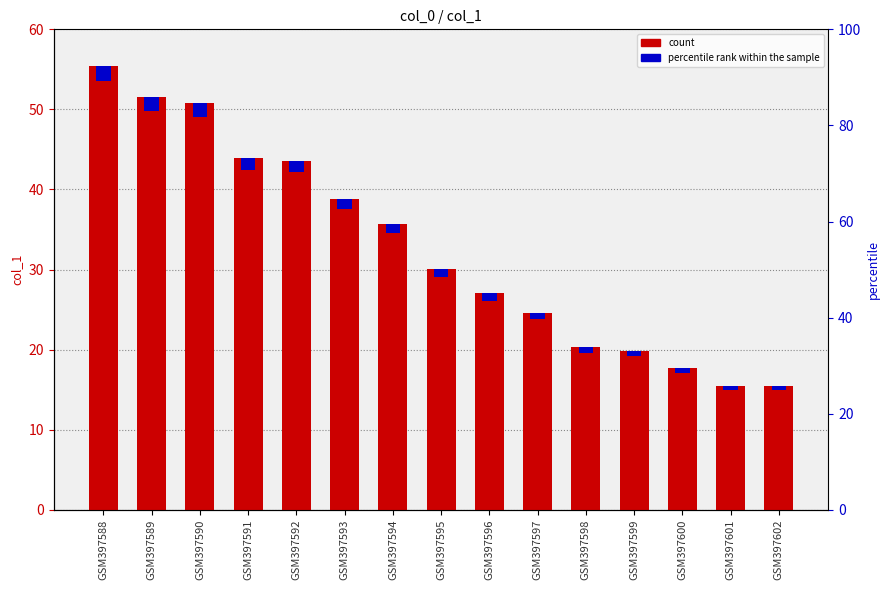

Reading left to right, transcribe all the data shown in this chart.

col_1: GSM397588=55.4	GSM397589=51.6	GSM397590=50.8	GSM397591=43.9	GSM397592=43.6	GSM397593=38.8	GSM397594=35.7	GSM397595=30.1	GSM397596=27.0	GSM397597=24.6	GSM397598=20.3	GSM397599=19.9	GSM397600=17.7	GSM397601=15.5	GSM397602=15.5
percentile rank within the sample: GSM397588=1.8	GSM397589=1.7	GSM397590=1.7	GSM397591=1.5	GSM397592=1.5	GSM397593=1.3	GSM397594=1.2	GSM397595=1.0	GSM397596=0.9	GSM397597=0.8	GSM397598=0.7	GSM397599=0.7	GSM397600=0.6	GSM397601=0.5	GSM397602=0.5